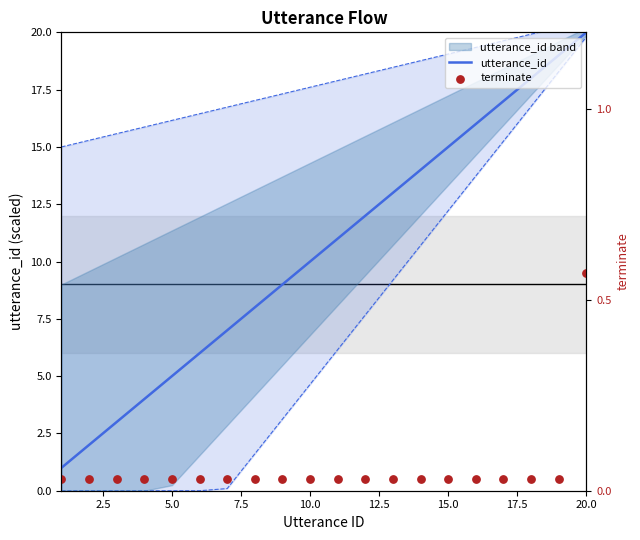

Which series has the largest total across all categories?

utterance_id